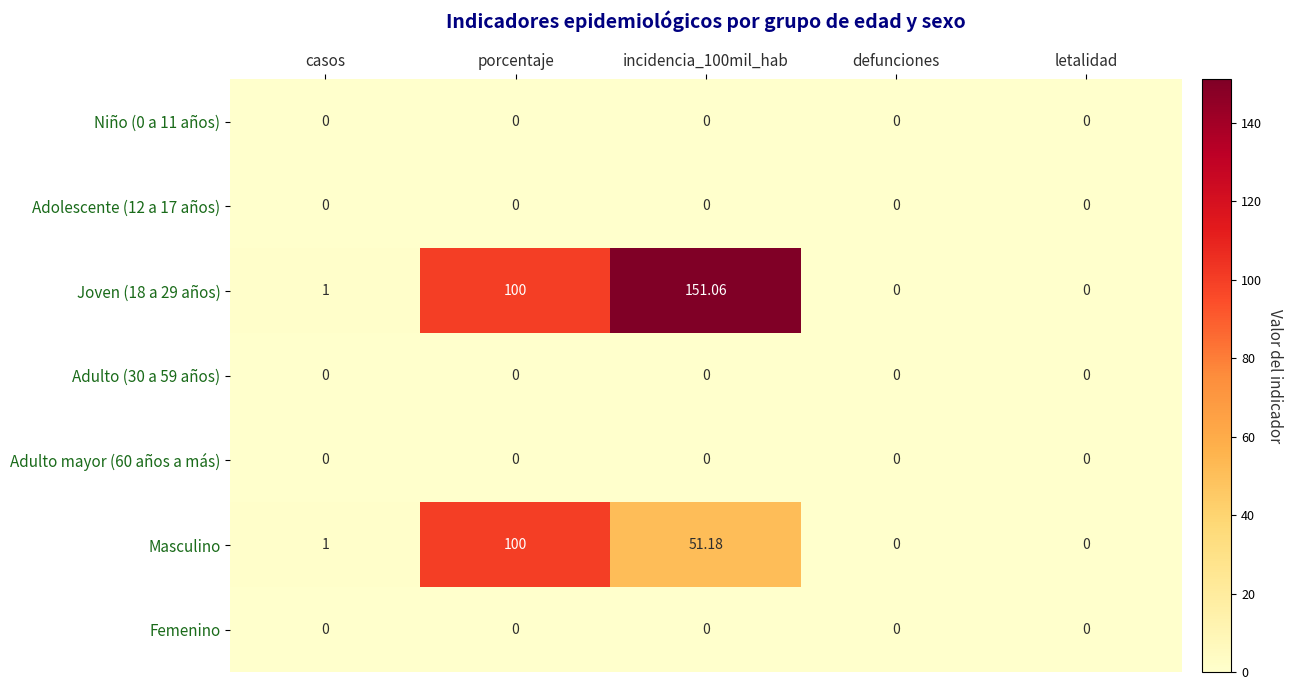

Is the value of Adolescente (12 a 17 años) at defunciones greater than the value of Masculino at incidencia_100mil_hab?

No